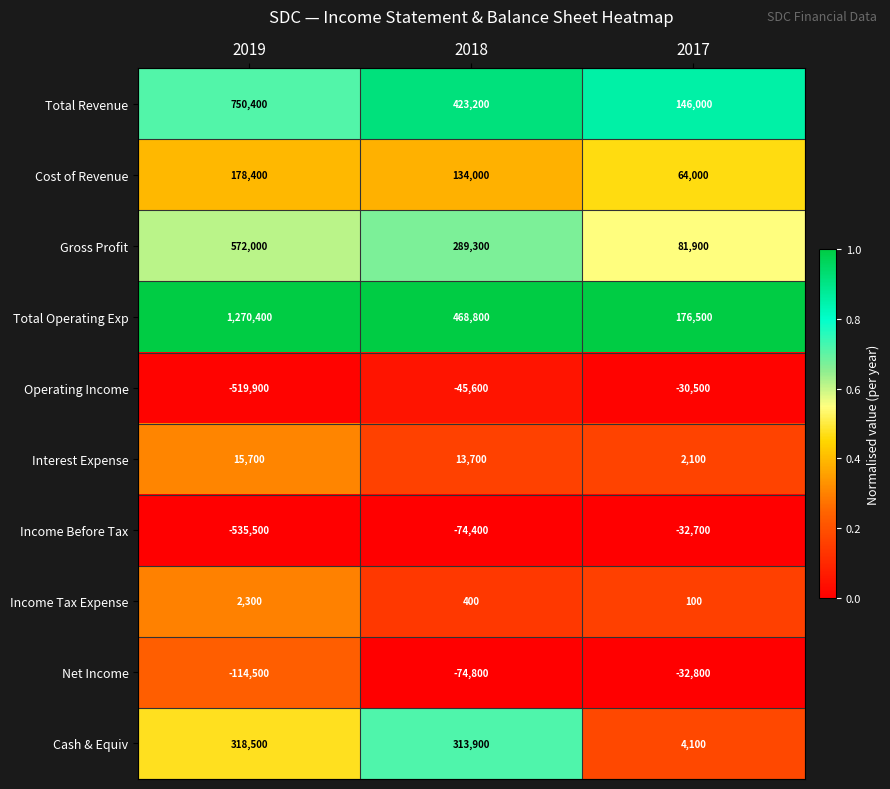

What is the spread (max minus min) of values at 2019?

1805900